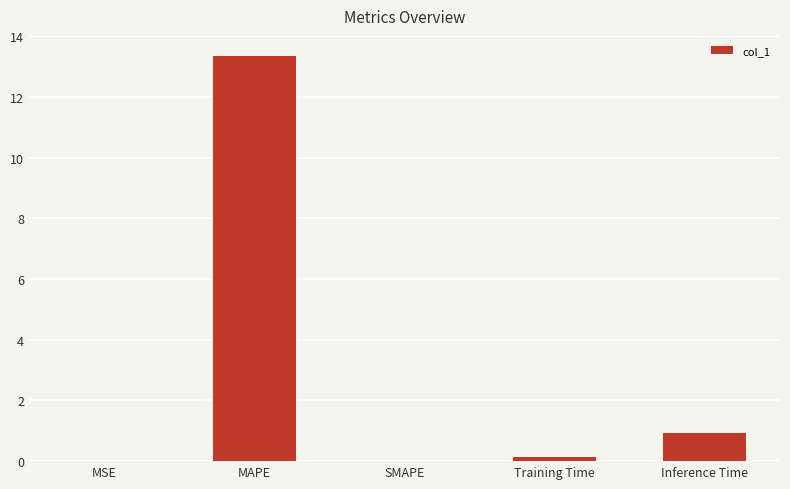

Does the chart contain stacked bars?

No